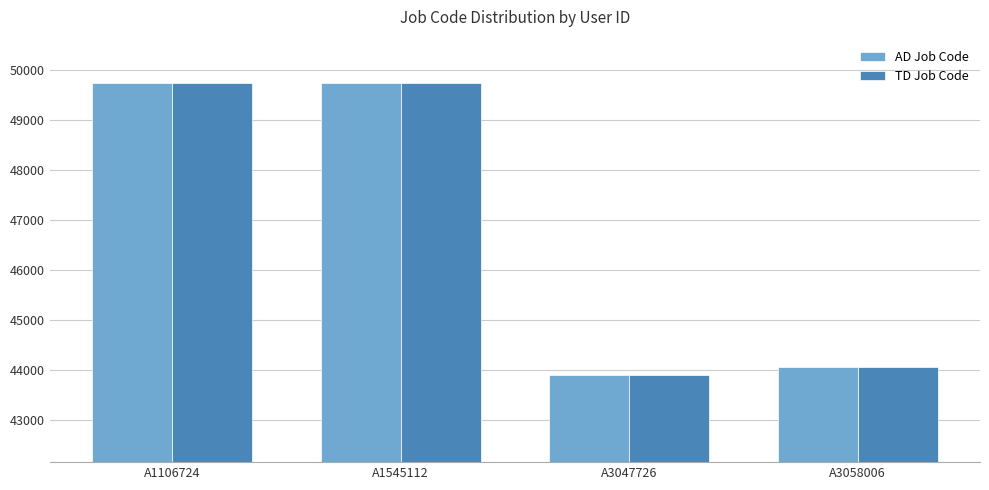

Is the value of AD Job Code at A1545112 greater than the value of TD Job Code at A3058006?

Yes